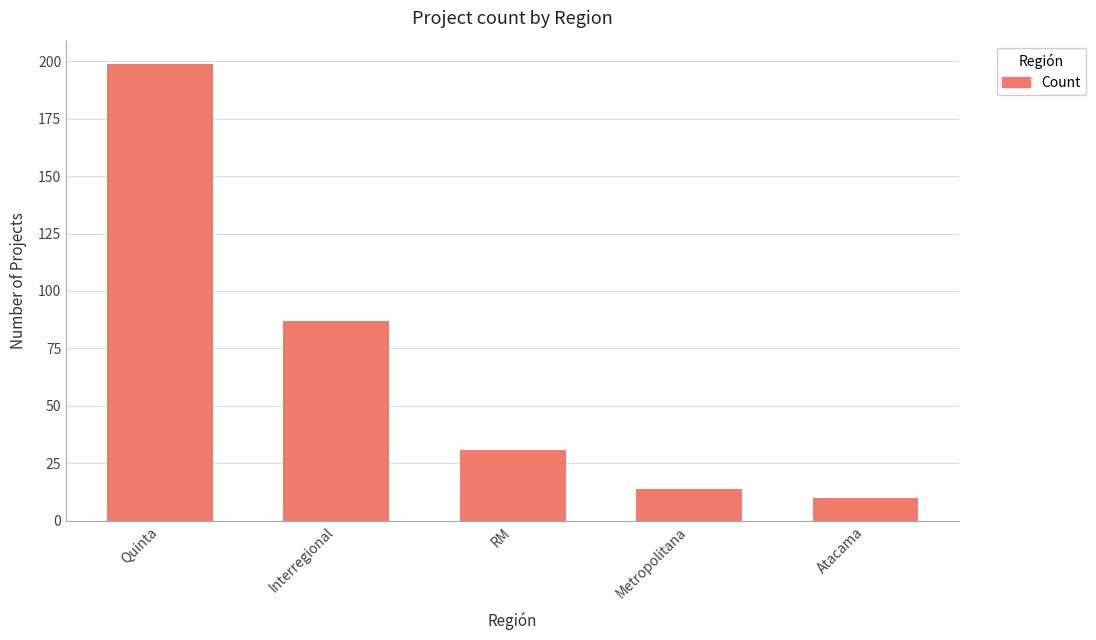

Which has a higher value, Interregional or RM?

Interregional